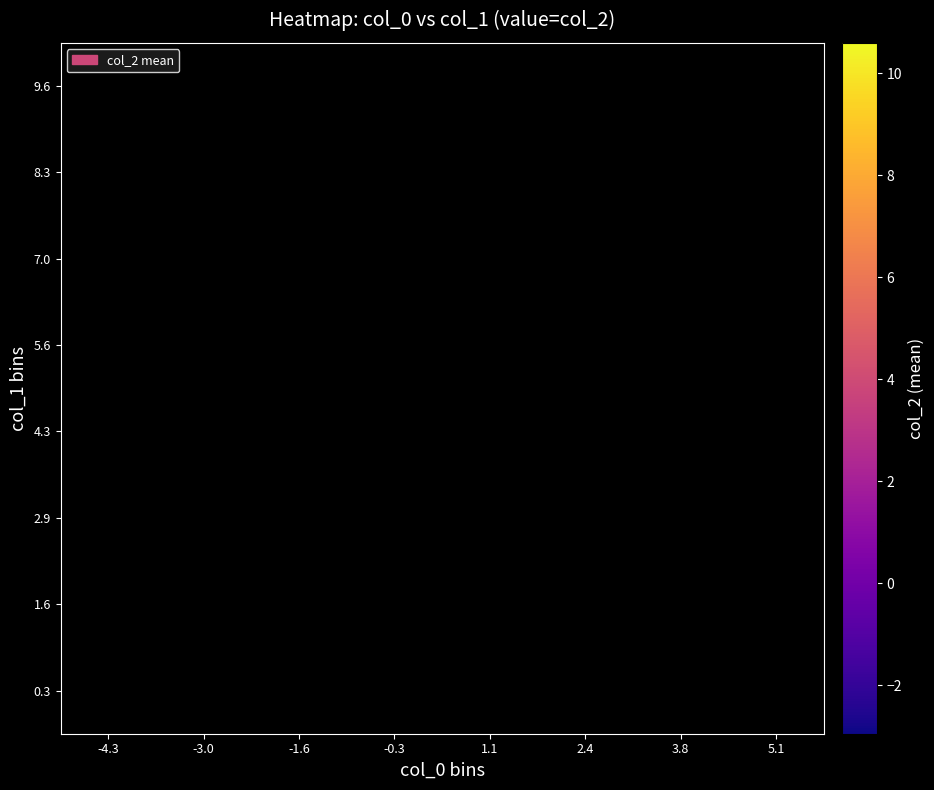

What is the spread (max minus min) of values at -4.3?

3.0